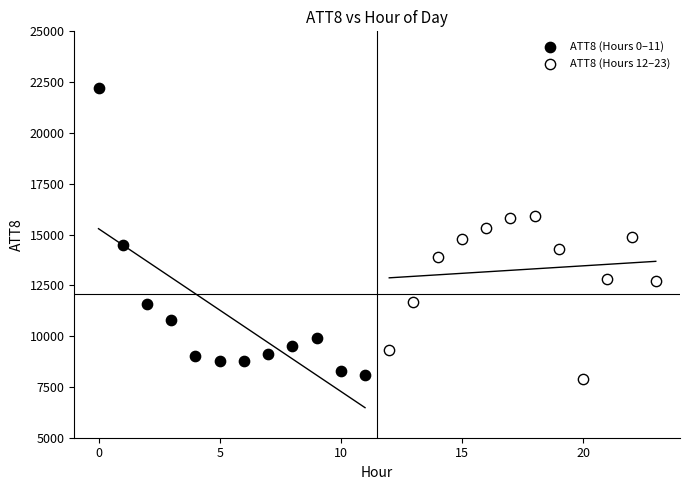

Which series contains the highest Y value?

ATT8 (Hours 0–11)